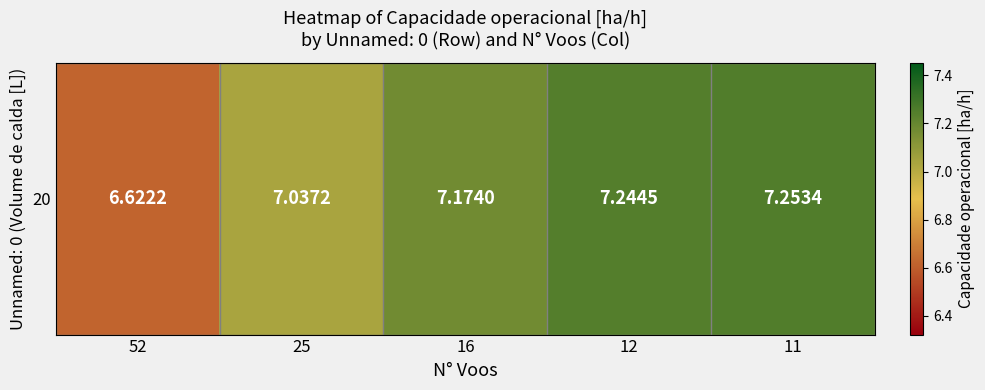

Reading right to left, what are all the values shown in this chart?

11=7.3	12=7.2	16=7.2	25=7.0	52=6.6